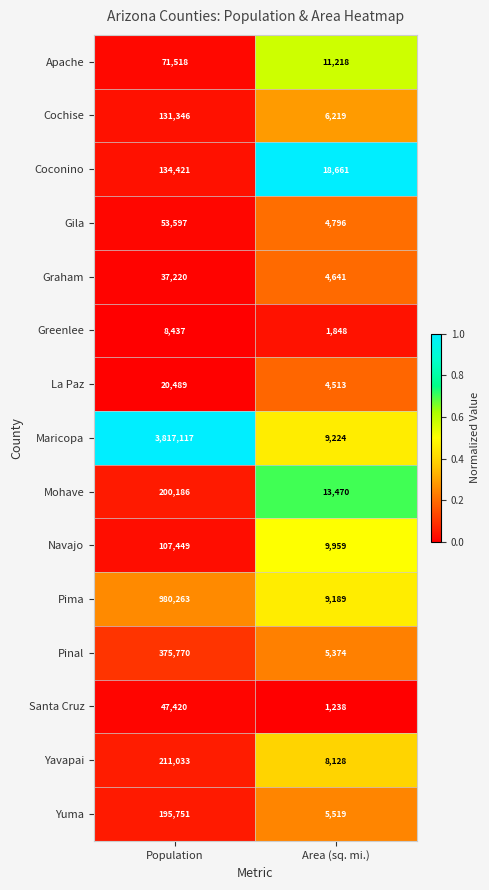

How many categories are shown in the chart?

2